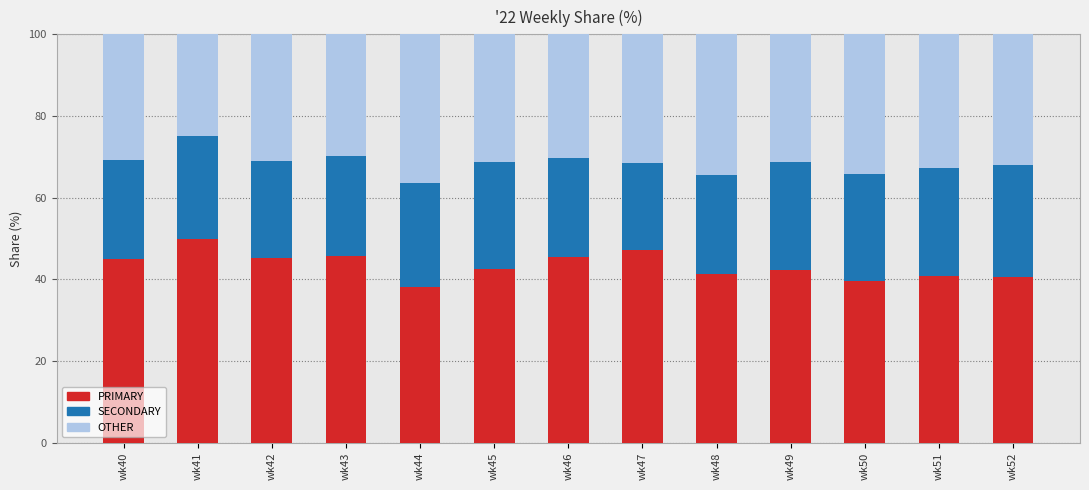

Is it true that PRIMARY equals 15.5 at wk41?

False